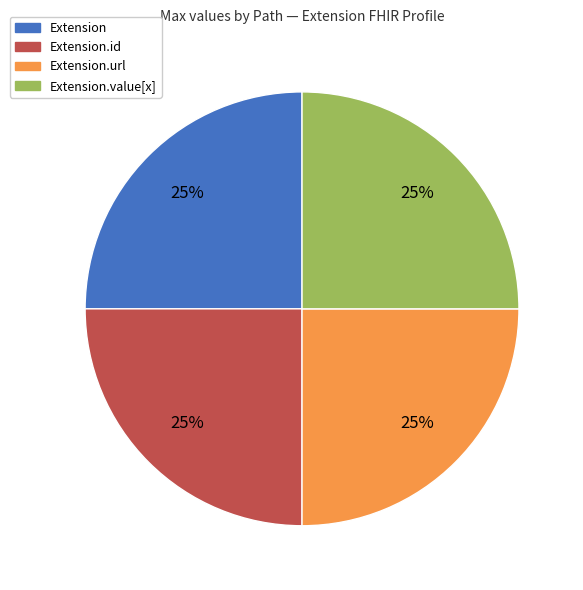

To the nearest percent, what is the combined percentage of Extension.url and Extension.value[x]?

50%